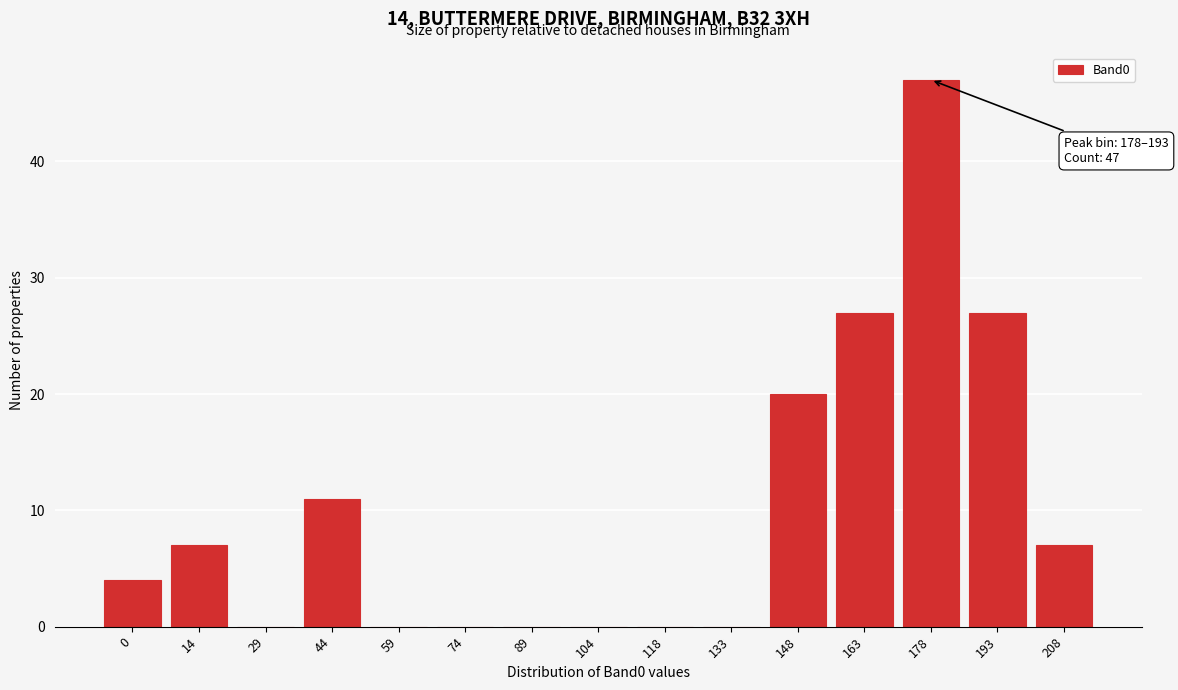

Reading left to right, what are all the values shown in this chart?

0=4	14=7	29=0	44=11	59=0	74=0	89=0	104=0	118=0	133=0	148=20	163=27	178=47	193=27	208=7